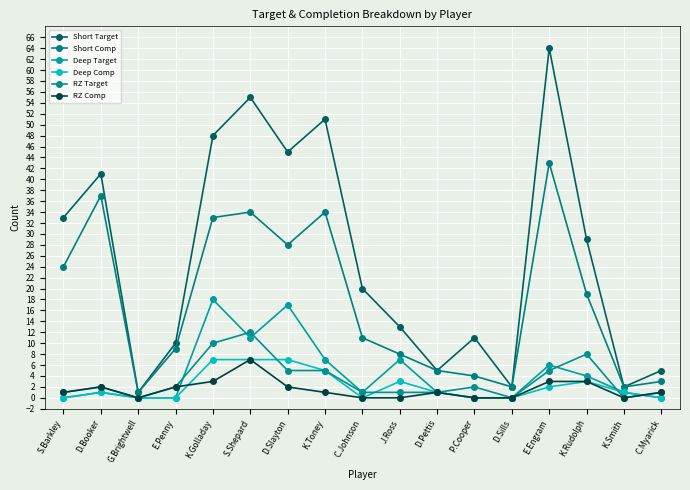

Reading left to right, extract all data points from this chart.

Short Target: 33	41	1	10	48	55	45	51	20	13	5	11	2	64	29	2	5
Short Comp: 24	37	1	9	33	34	28	34	11	8	5	4	2	43	19	2	3
Deep Target: 0	1	0	0	18	11	17	7	1	7	1	0	0	6	4	1	0
Deep Comp: 0	1	0	0	7	7	7	5	0	3	1	0	0	2	3	1	0
RZ Target: 1	2	0	2	10	12	5	5	1	1	1	2	0	5	8	0	1
RZ Comp: 1	2	0	2	3	7	2	1	0	0	1	0	0	3	3	0	1